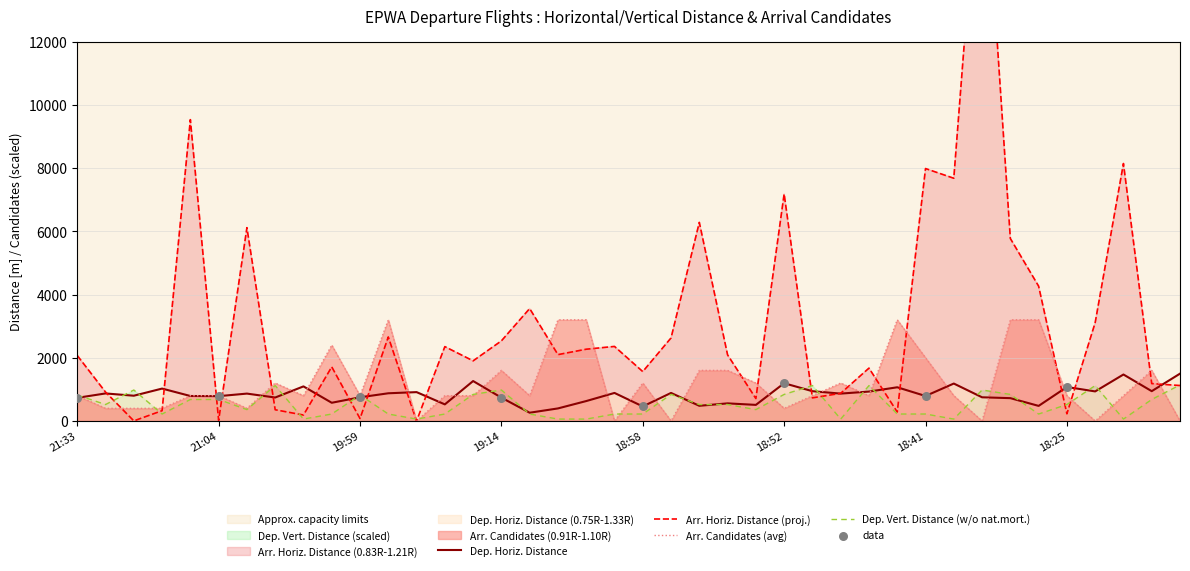

The value of Dep. Horiz. Distance at 18:58 is 460. True or false?

True